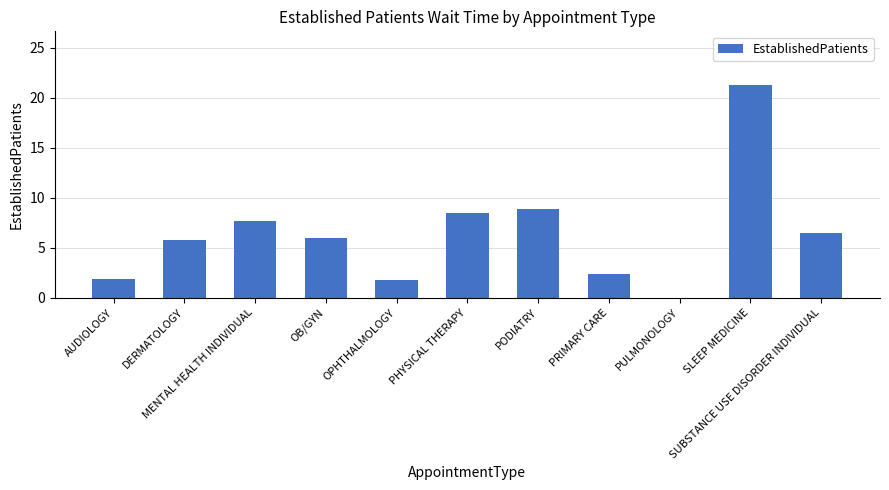

What is the sum of all values?

70.8